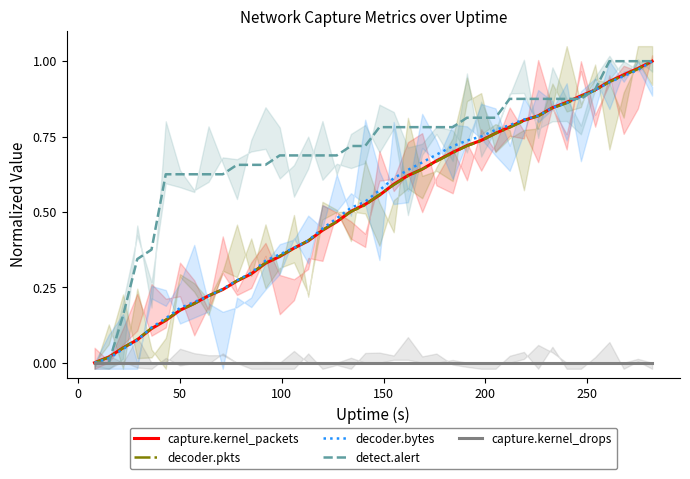

Does the chart display data point markers on the line(s)?

No